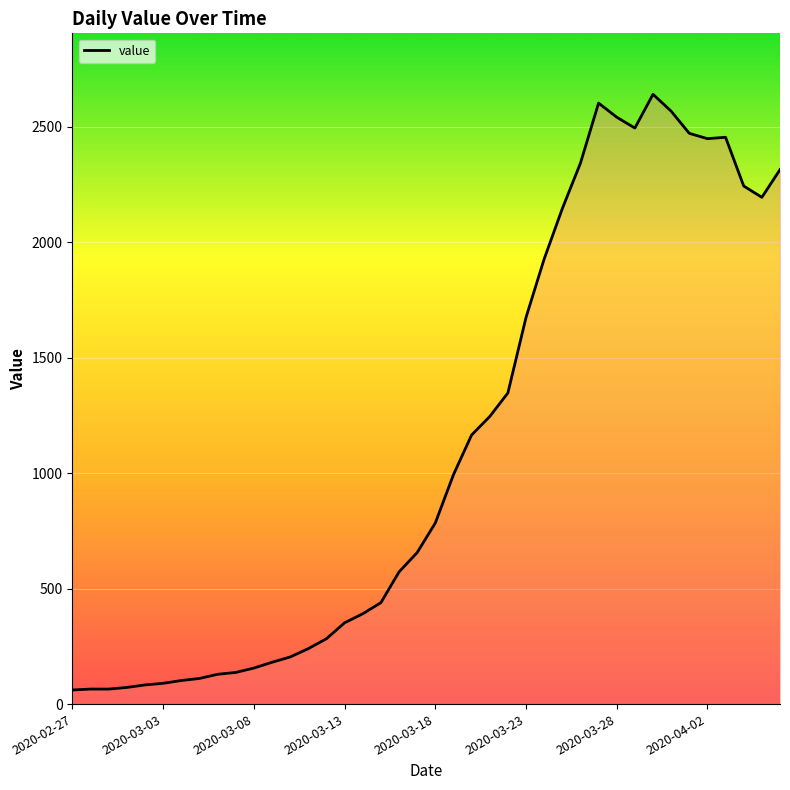

What is the difference between the maximum and minimum values?

2579